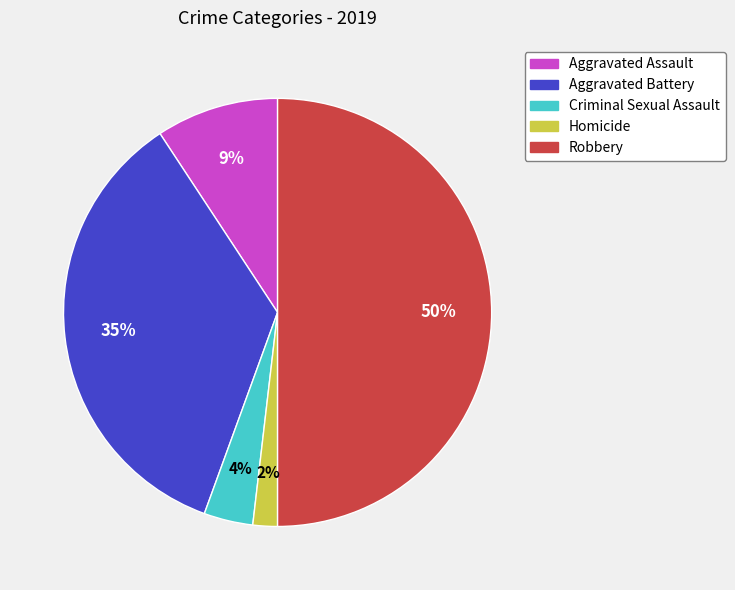

Combined, do Robbery and Homicide account for over 50%?

Yes